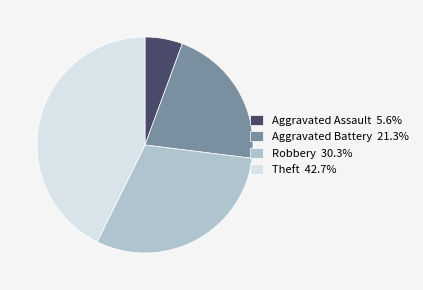

Do Aggravated Assault 5.6% and Robbery 30.3% together represent more than half of the pie?

No